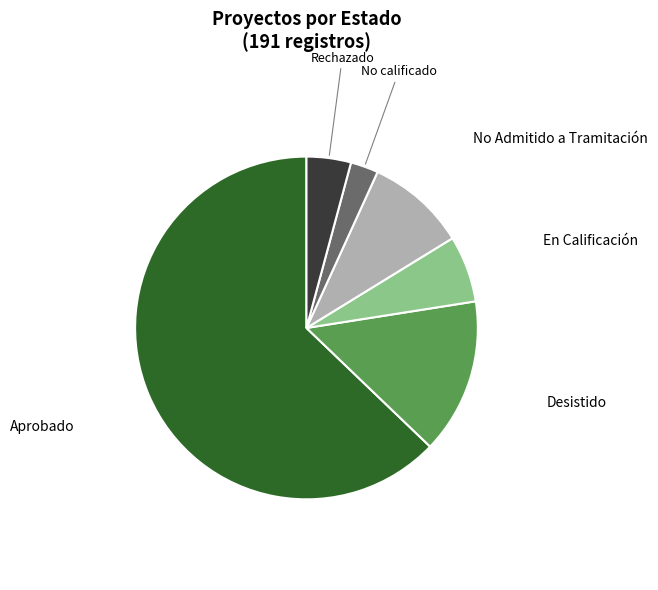

Approximately how many times larger is the value at Rechazado compared to No calificado?

1.6